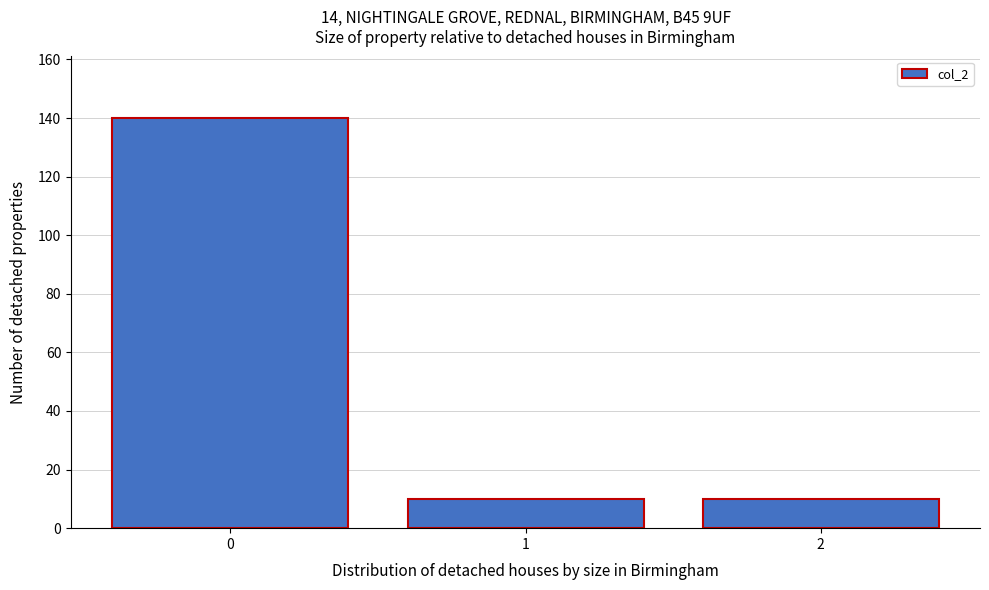

Reading left to right, list all the values displayed in this chart.

0=140	1=10	2=10